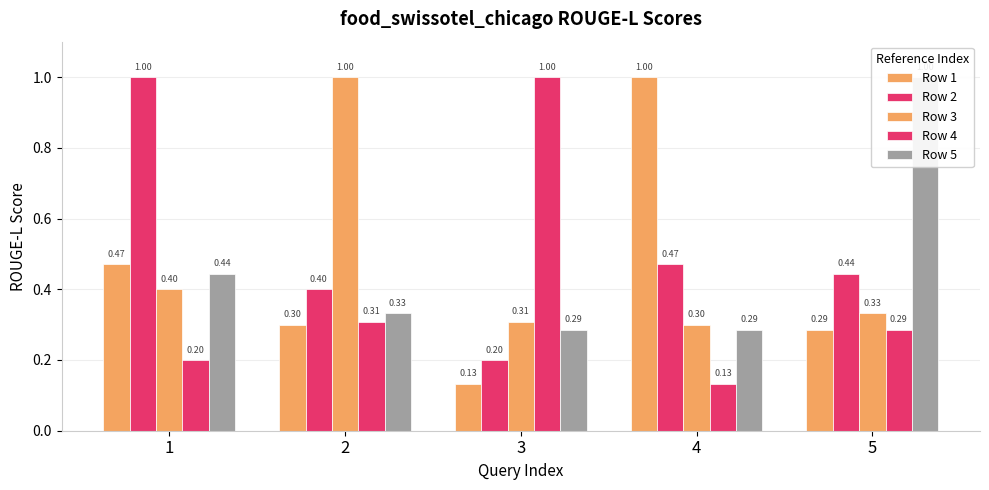

What is the difference between the maximum and second lowest values in the Row 5 series?

0.7